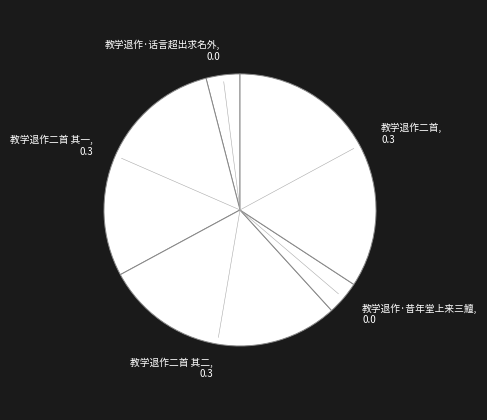

Which category has the biggest portion of the pie?

教学退作二首